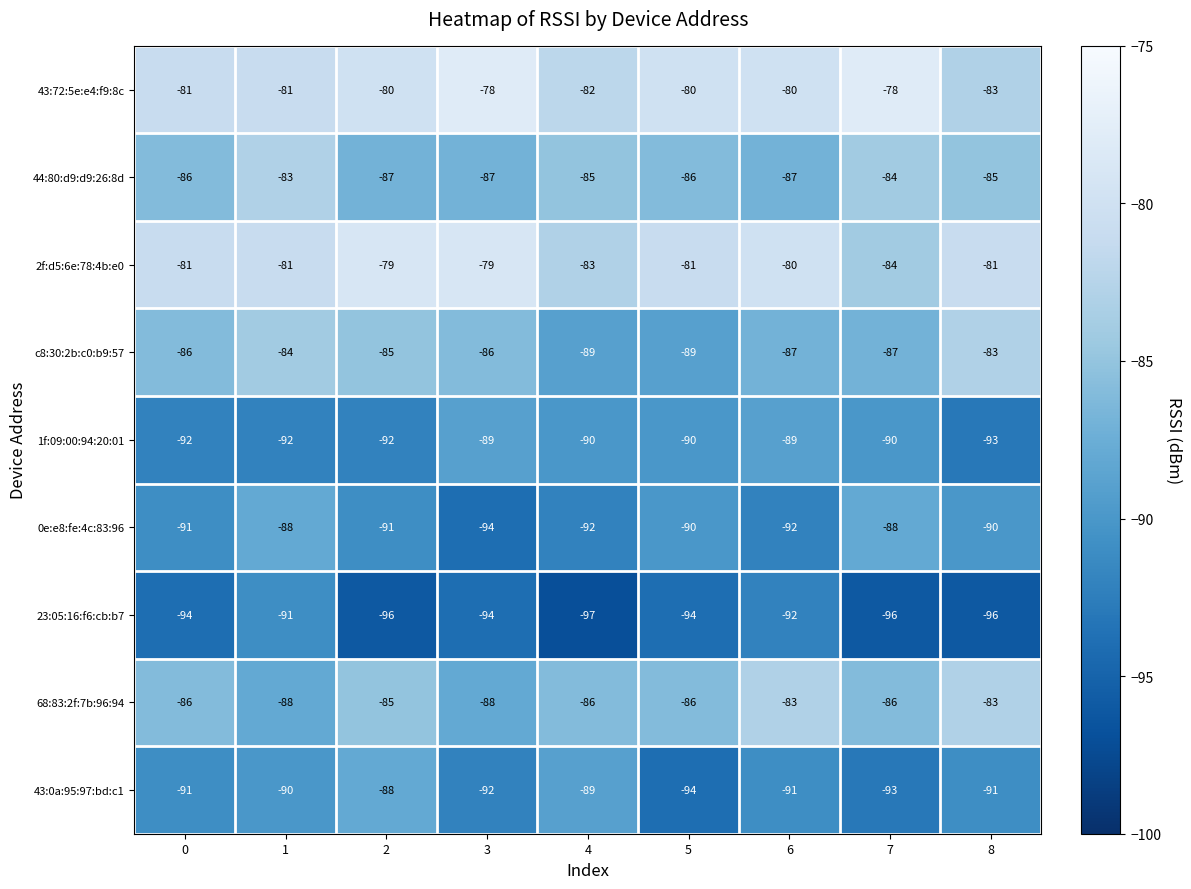

Which series changed the most between 2 and 5?

43:0a:95:97:bd:c1